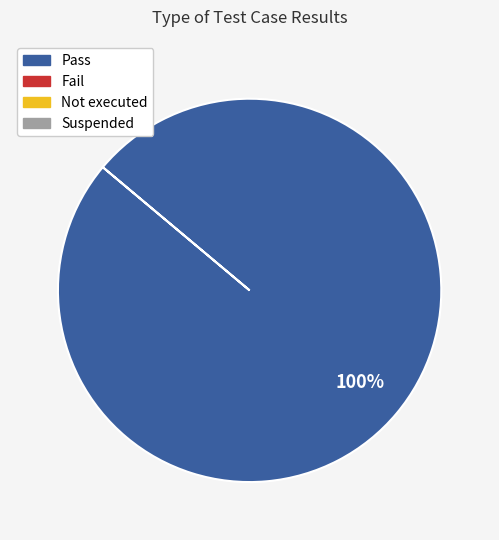

Is there any slice that represents more than half of the pie?

Yes